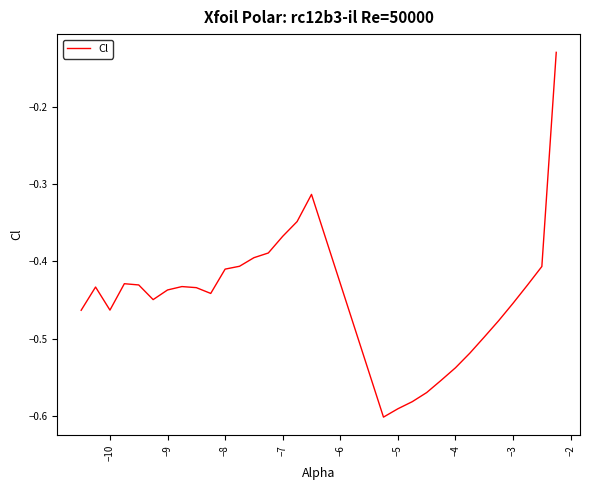

What is the difference between the maximum and minimum values?

0.5